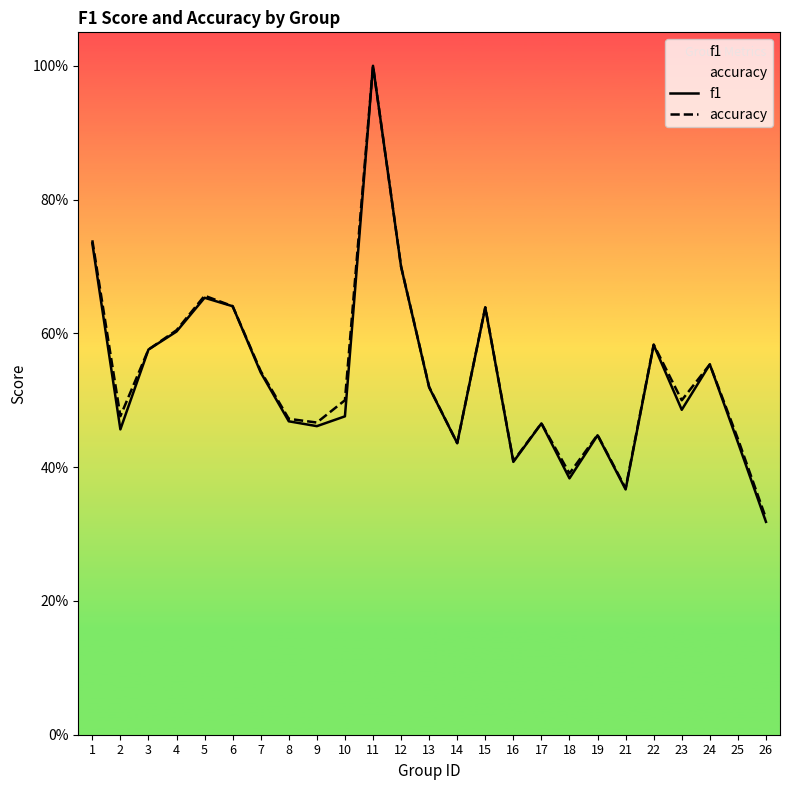

What is the smallest value displayed?

0.3